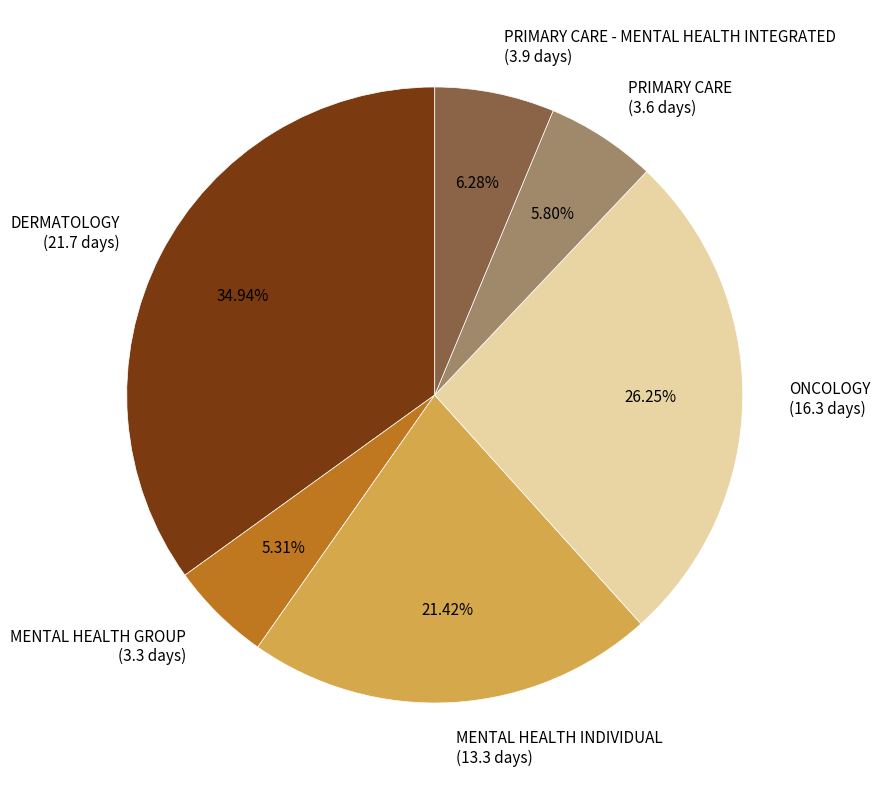

Which slice is the largest?

DERMATOLOGY